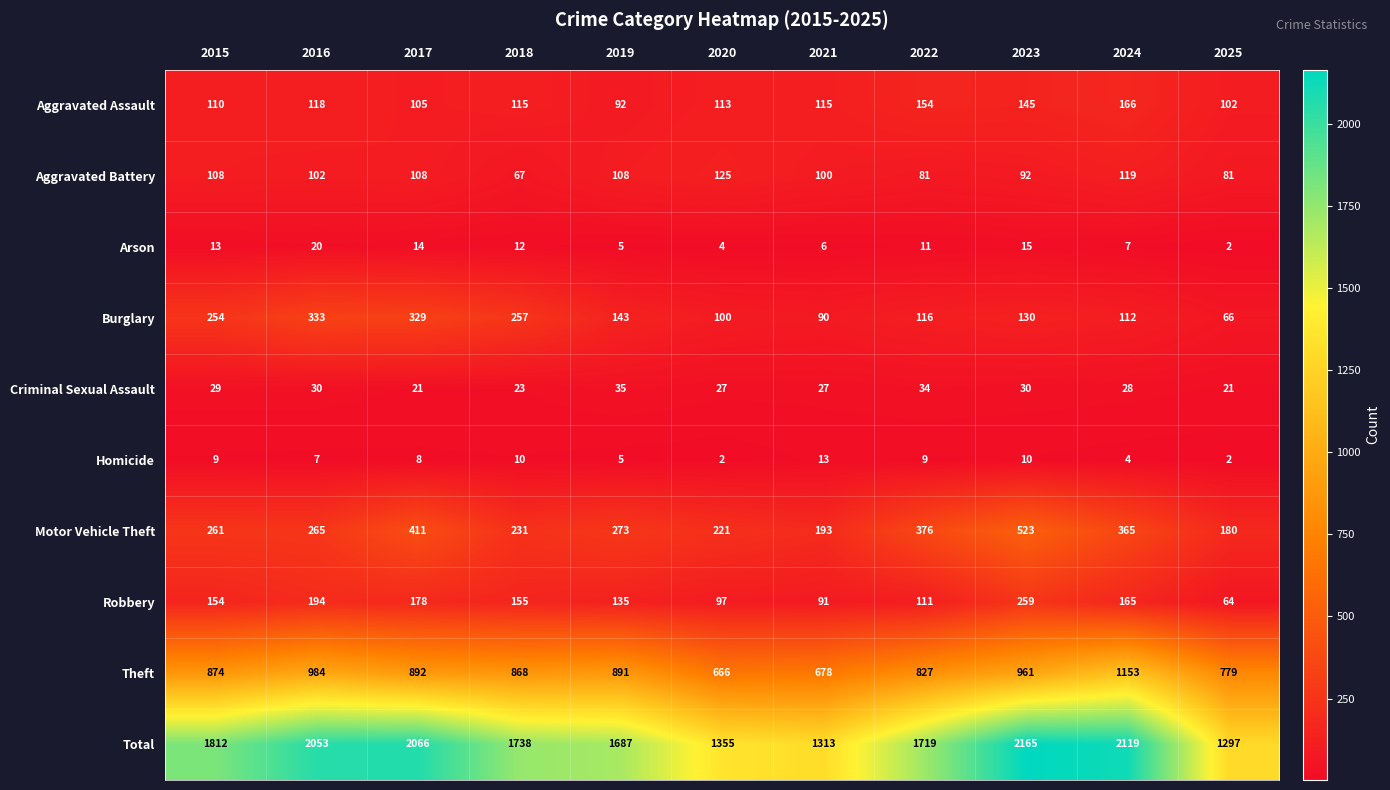

What is the difference between the maximum and minimum values in the Aggravated Battery series?

58